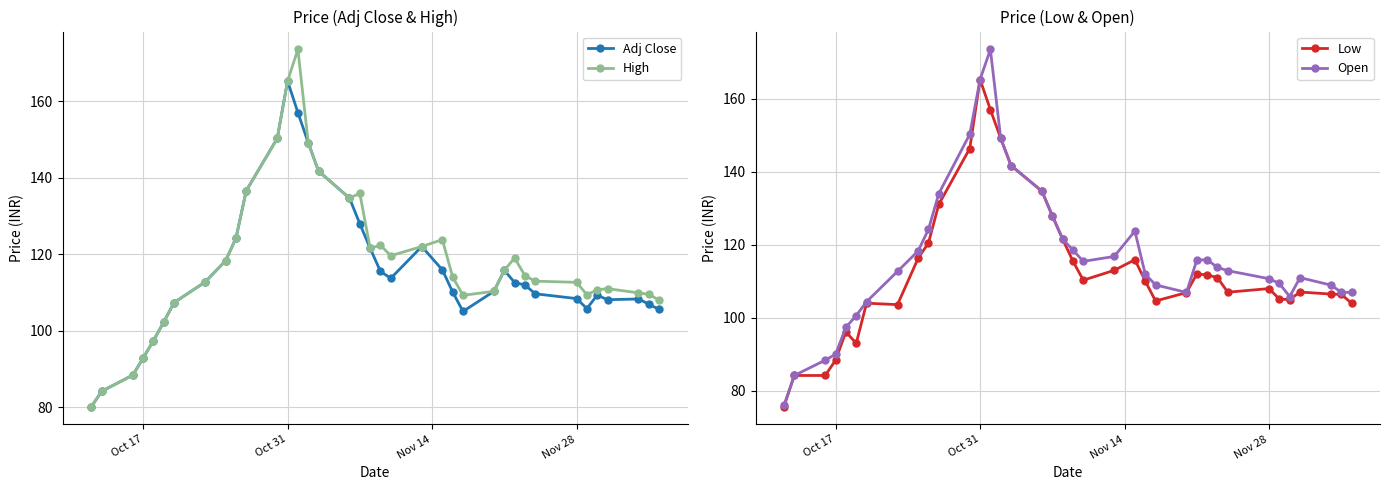

What is the minimum value for Adj Close?

80.2